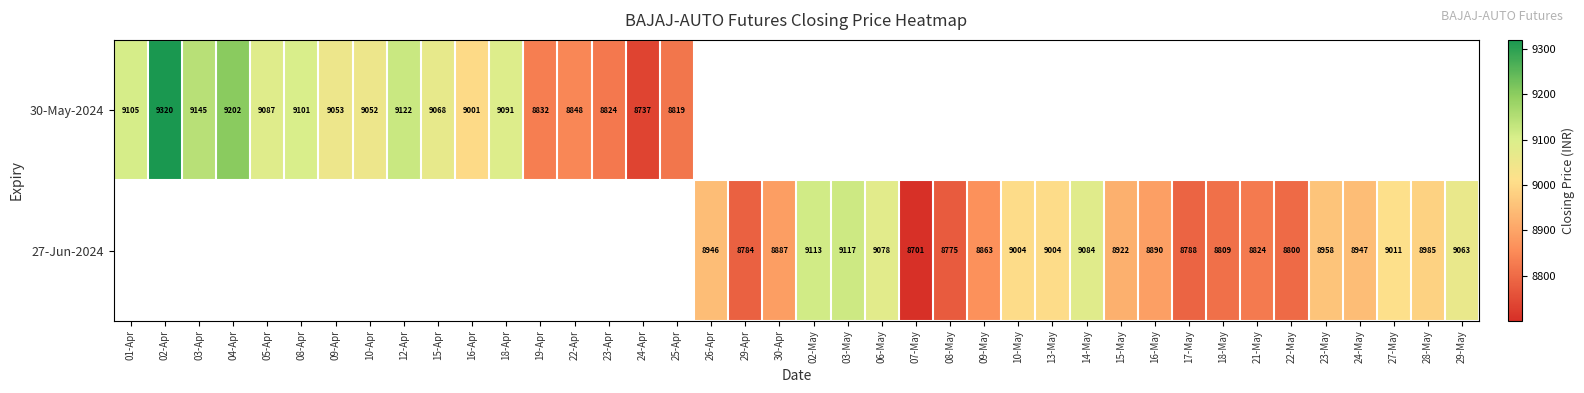

At how many categories does at least one series exceed 8992?

20